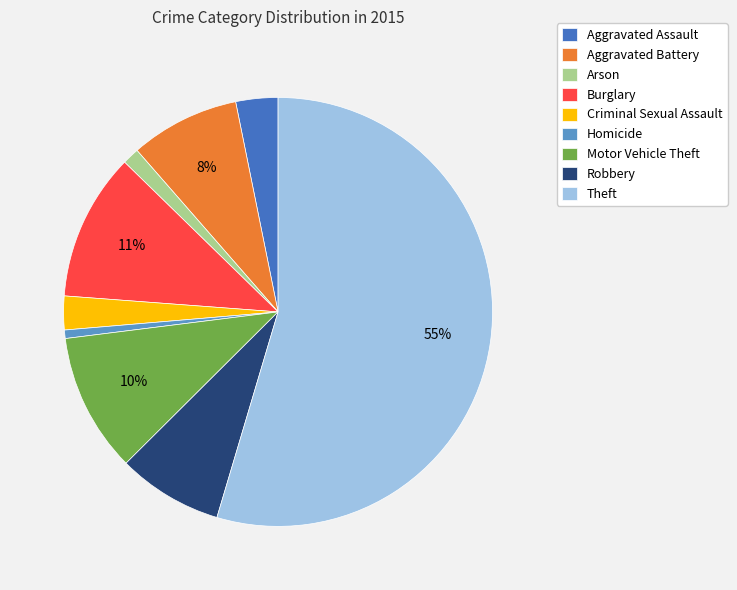

To the nearest percent, what portion does Criminal Sexual Assault represent?

3%